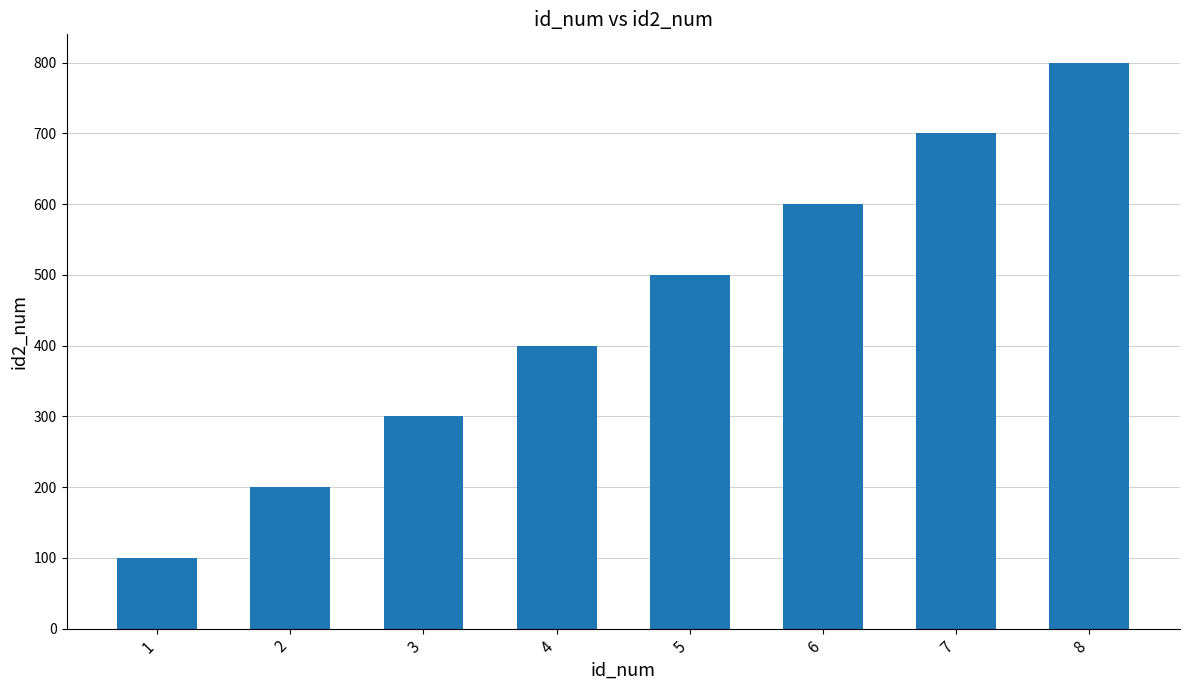

Reading left to right, list all the values displayed in this chart.

100	200	300	400	500	600	700	800